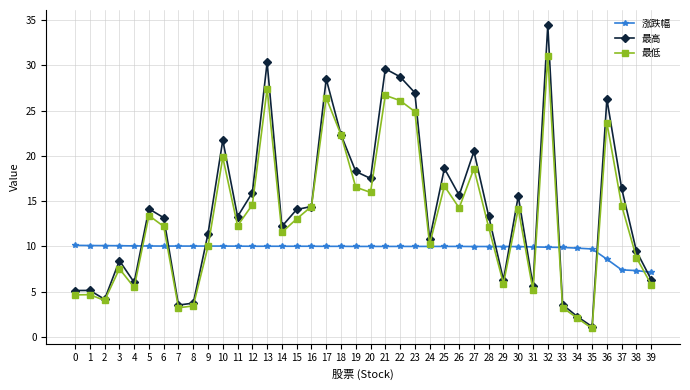

What is the sum of all 最高 values?

574.8